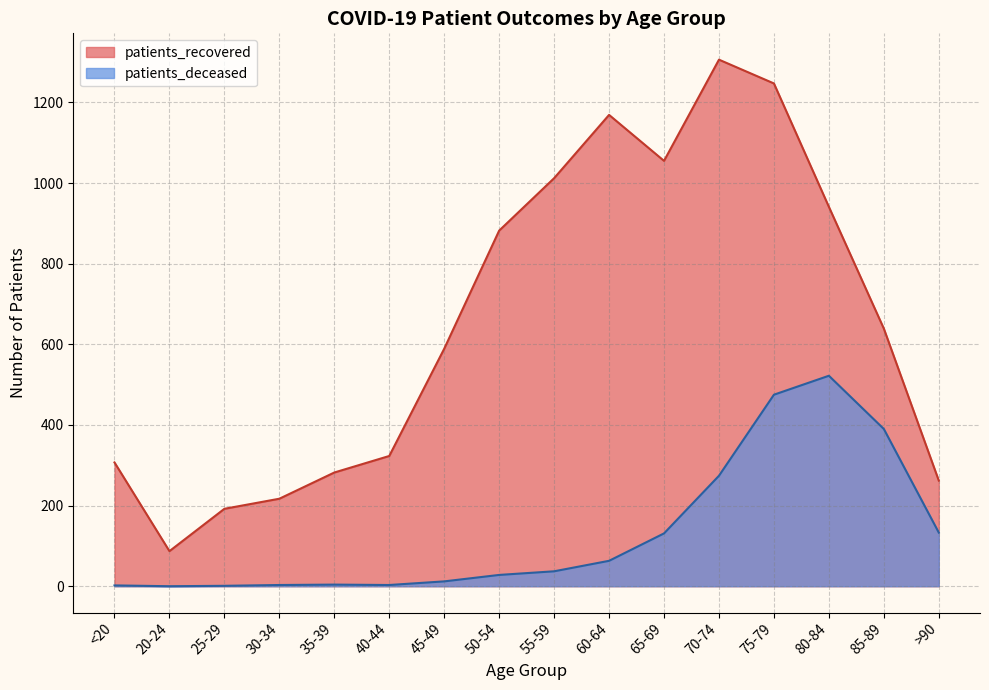

Reading right to left, extract all data points from this chart.

patients_recovered: >90=262	85-89=639	80-84=941	75-79=1247	70-74=1306	65-69=1055	60-64=1169	55-59=1012	50-54=882	45-49=589	40-44=323	35-39=282	30-34=217	25-29=192	20-24=87	<20=307
patients_deceased: >90=133	85-89=390	80-84=522	75-79=475	70-74=274	65-69=131	60-64=63	55-59=37	50-54=28	45-49=12	40-44=3	35-39=4	30-34=3	25-29=1	20-24=0	<20=2